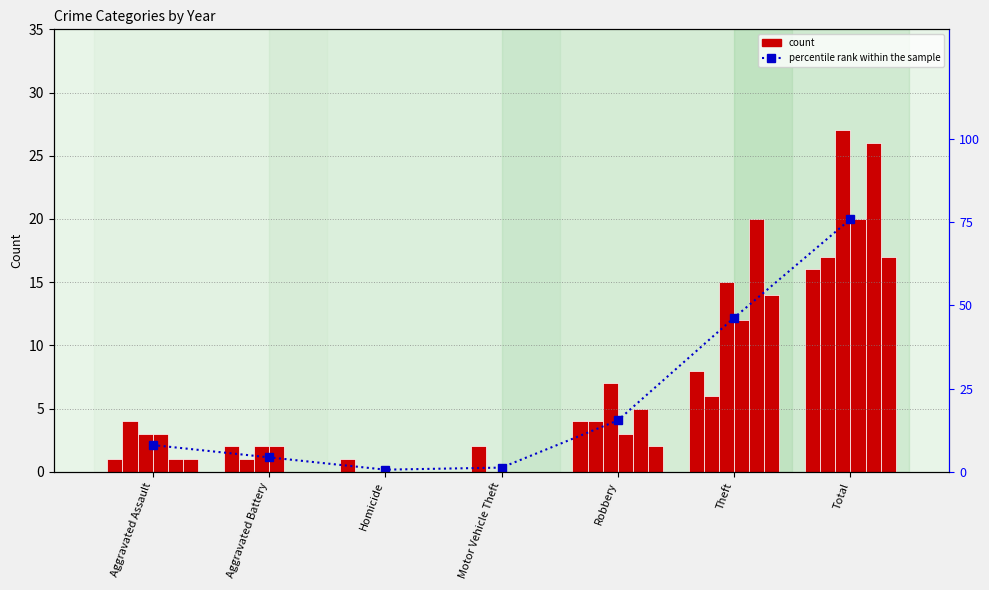

What is the smallest value displayed?

0.6